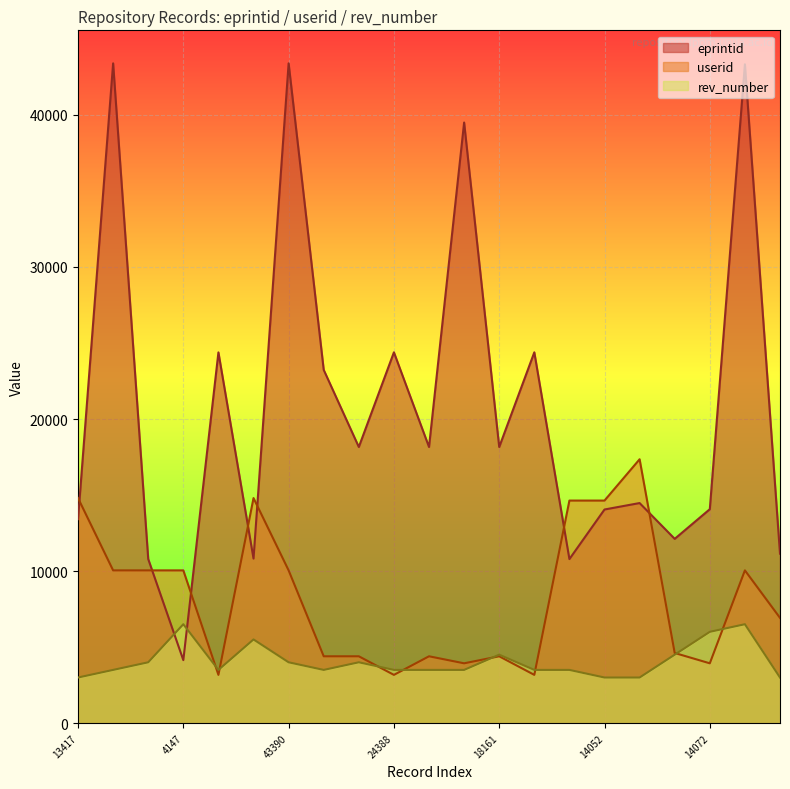

List the series in order of their peak value, highest first.

eprintid, userid, rev_number